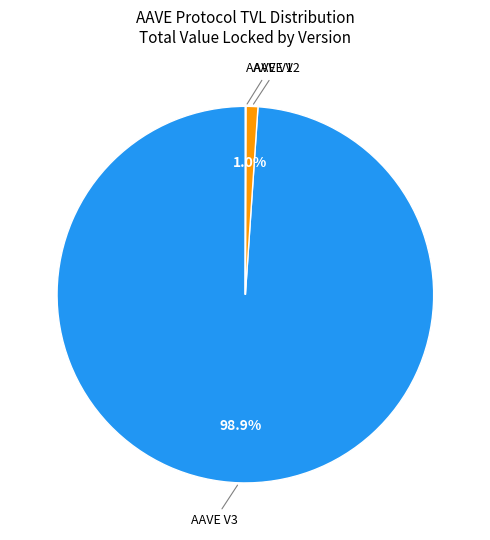

To the nearest percent, what is the average slice percentage?

33%